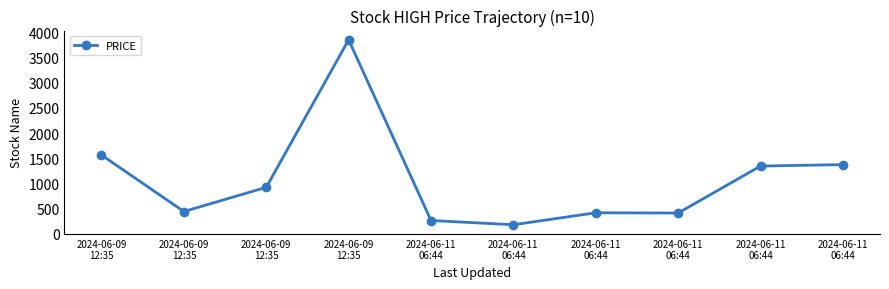

List the labels in order of value, smallest first.

2024-06-11
06:44, 2024-06-11
06:44, 2024-06-11
06:44, 2024-06-11
06:44, 2024-06-09
12:35, 2024-06-09
12:35, 2024-06-11
06:44, 2024-06-11
06:44, 2024-06-09
12:35, 2024-06-09
12:35